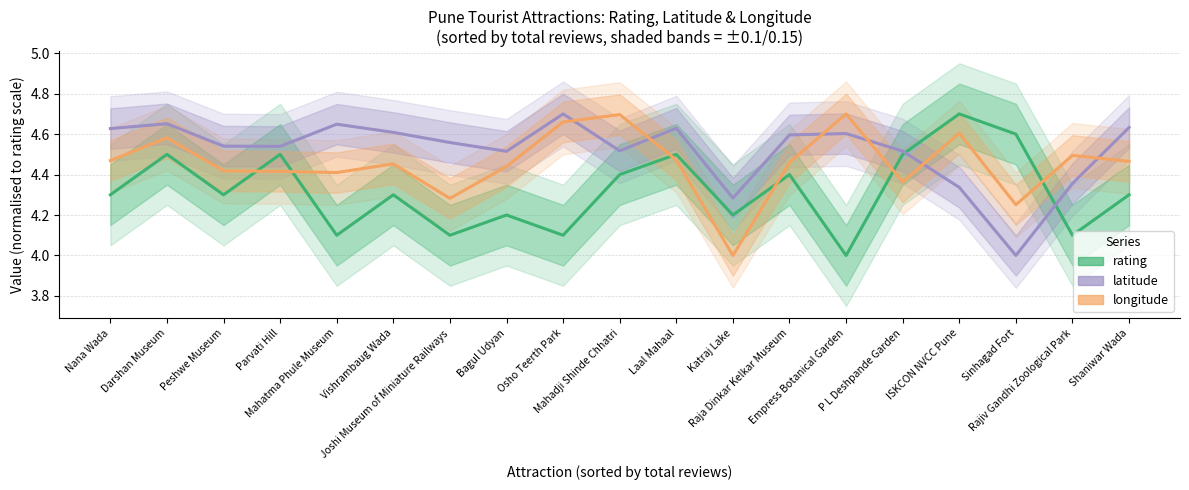

The latitude series shows 4.6 at Joshi Museum of Miniature Railways. True or false?

True